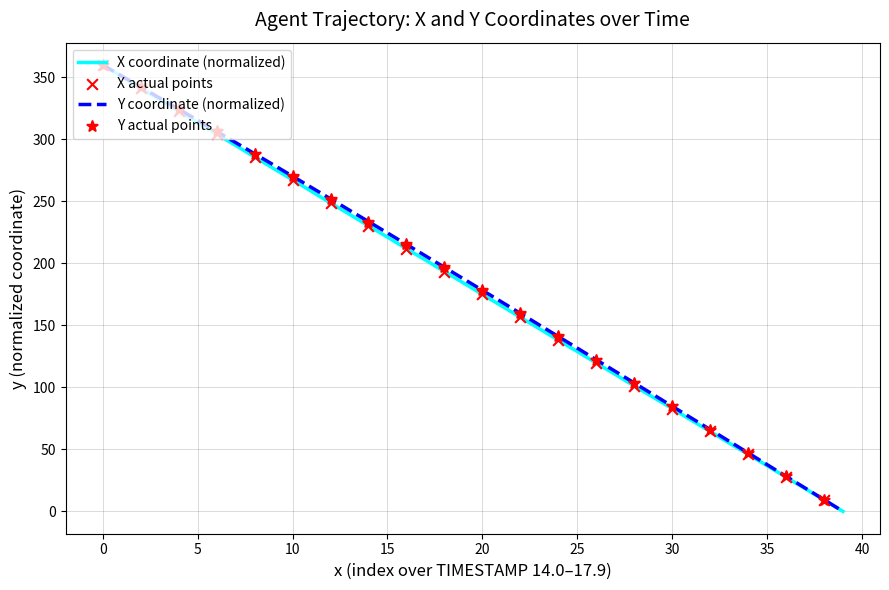

How many lines are shown in the chart?

2